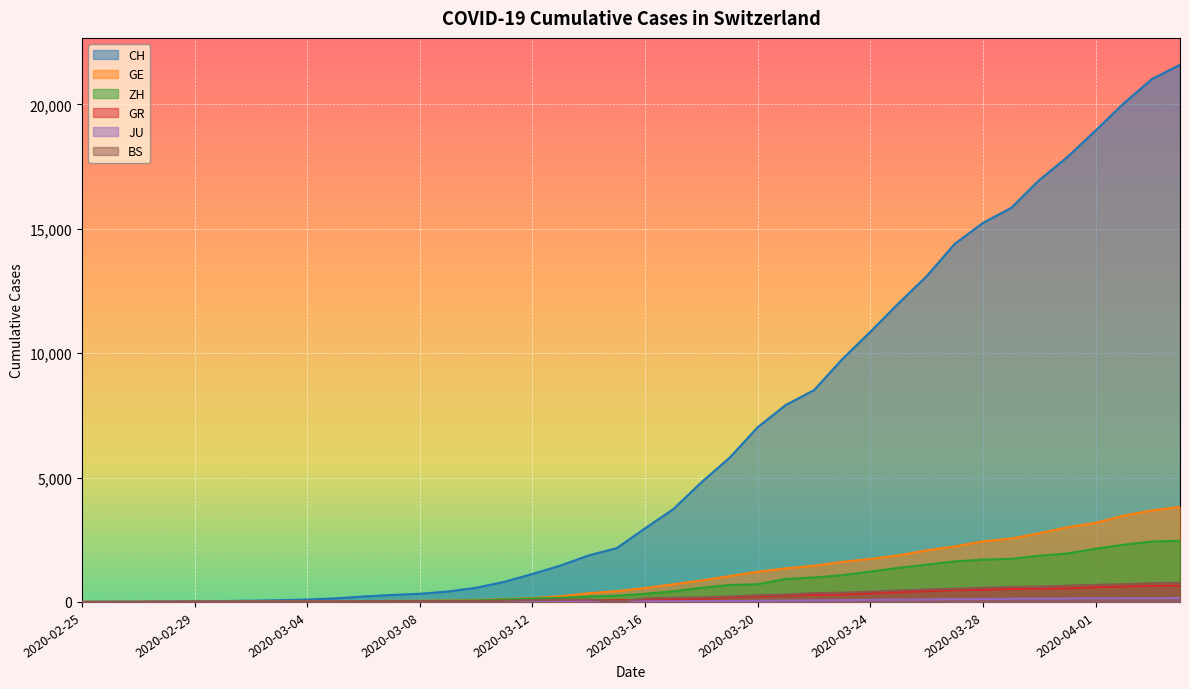

In BS, how many points are lower than both neighbors (excluding endpoints)?

1